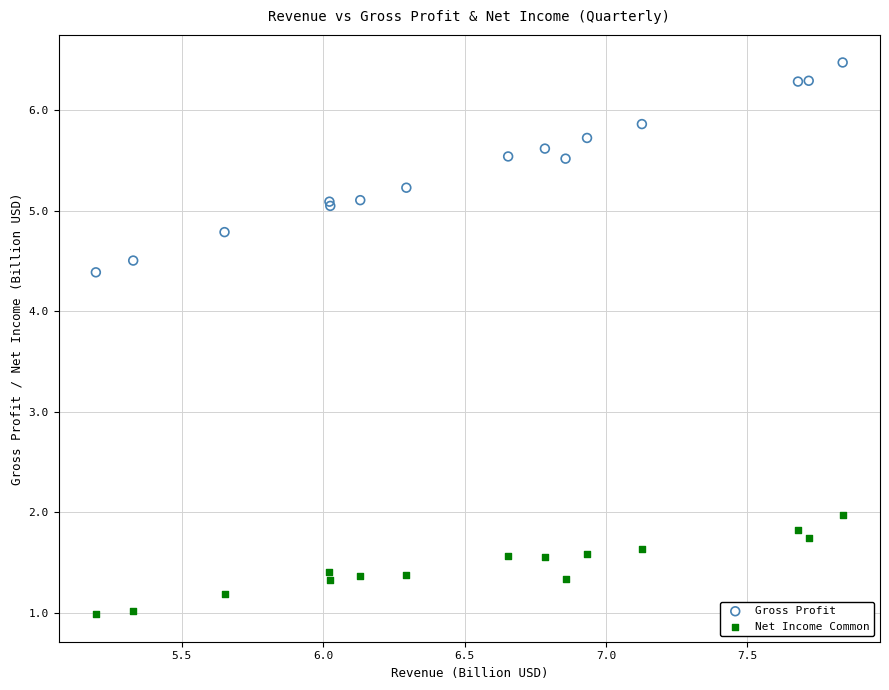

What is the X range (max minus min) for the scatter plot?

2.6